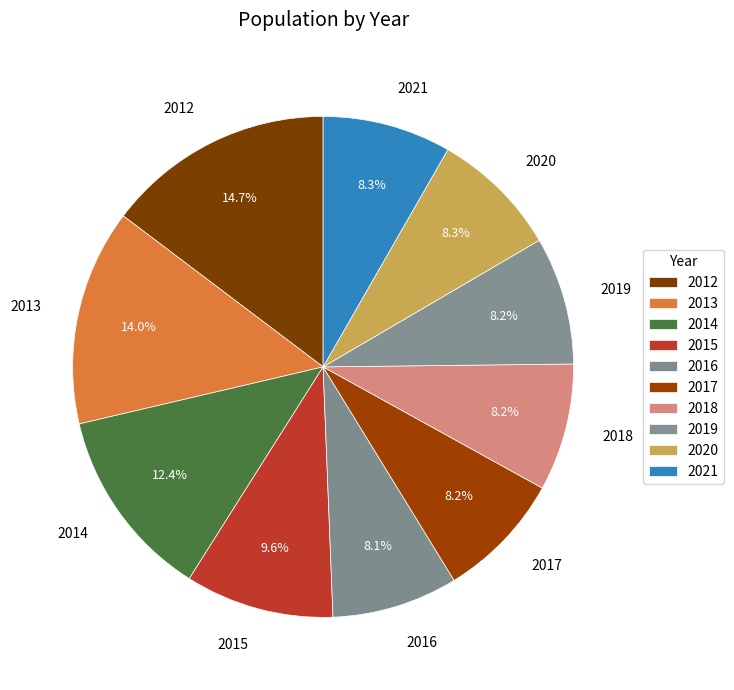

Approximately how many times larger is the value at 2017 compared to 2020?

1.0